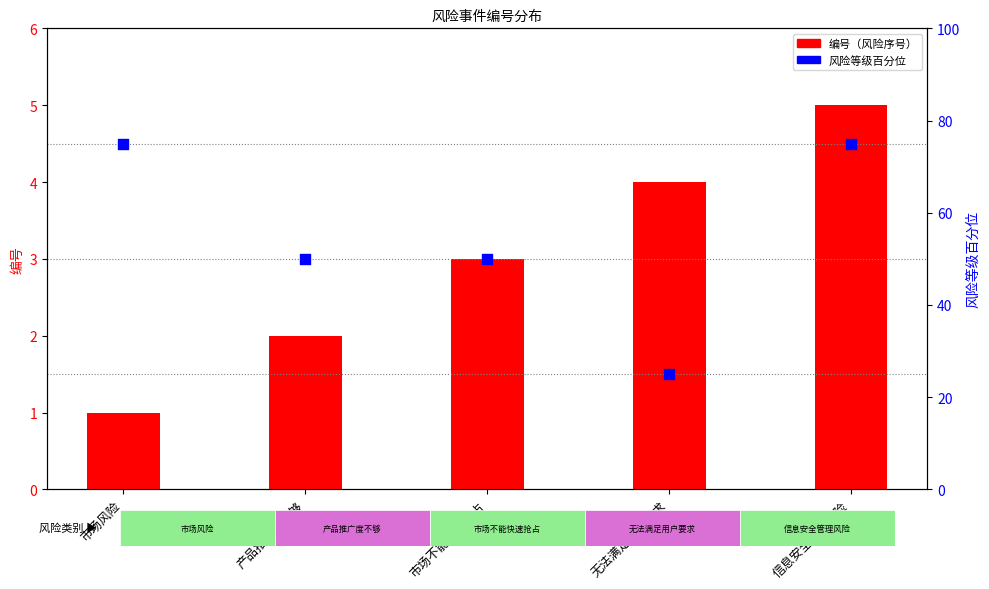

Is the value of 风险等级百分位 at 无法满足用户要求 greater than the value of 编号（风险序号） at 信息安全管理风险?

Yes